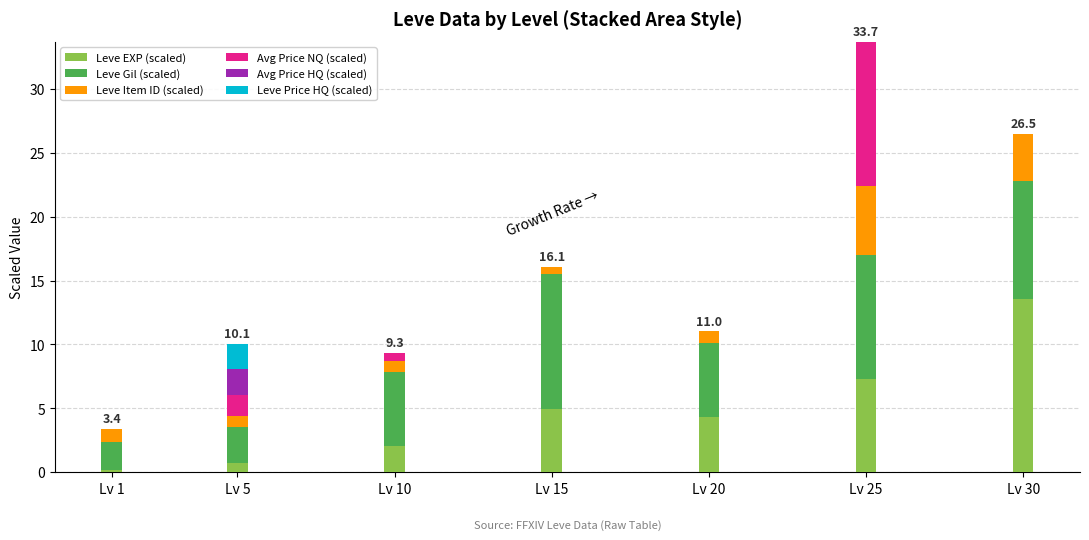

At which category is the sum across all series the highest?

Lv 25